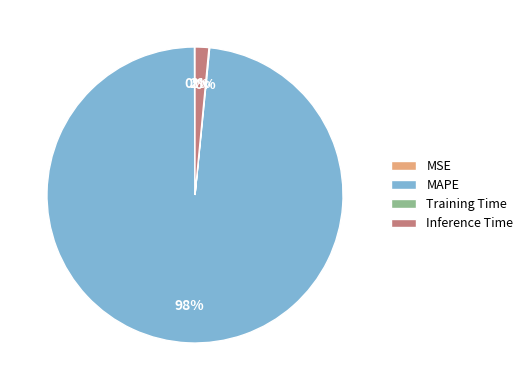

What is the majority slice?

MAPE